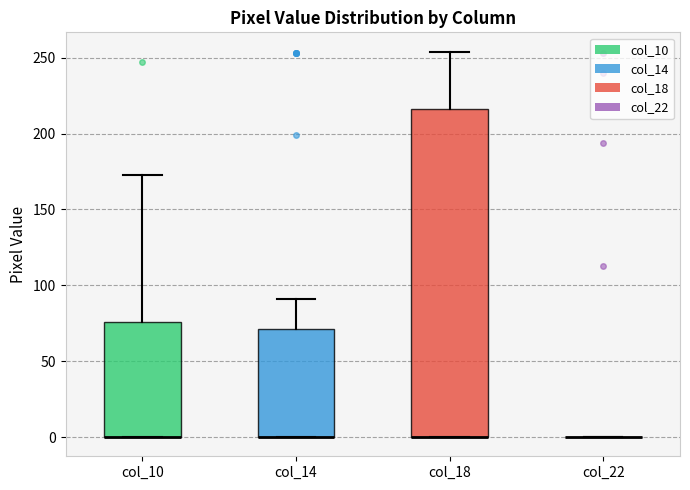

Reading left to right, transcribe this box plot: for each box, give where its median line is, the range the box spans, and where its two whiskers end, as read against the y-axis. The values are not printed on the chart, so give them approximately, as read against the axis.

col_10: median 0 (drawn on the box's lower edge), box 0 to 75, whiskers 0 to 175
col_14: median 0 (drawn on the box's lower edge), box 0 to 70, whiskers 0 to 90
col_18: median 0 (drawn on the box's lower edge), box 0 to 215, whiskers 0 to 255
col_22: box collapsed to a line at 0, whiskers 0 to 0